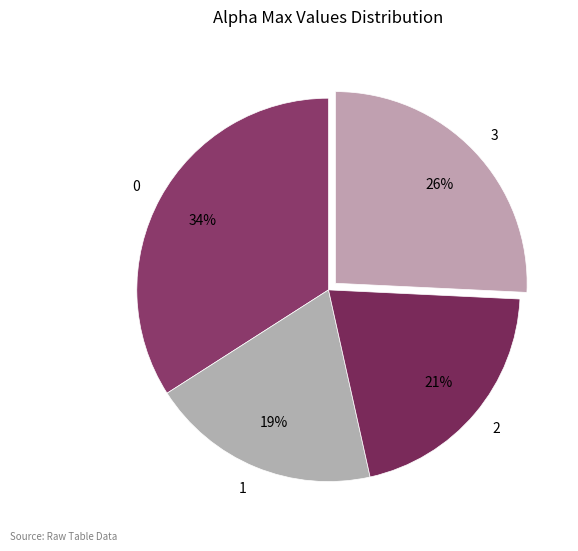

How many slices are in this pie chart?

4